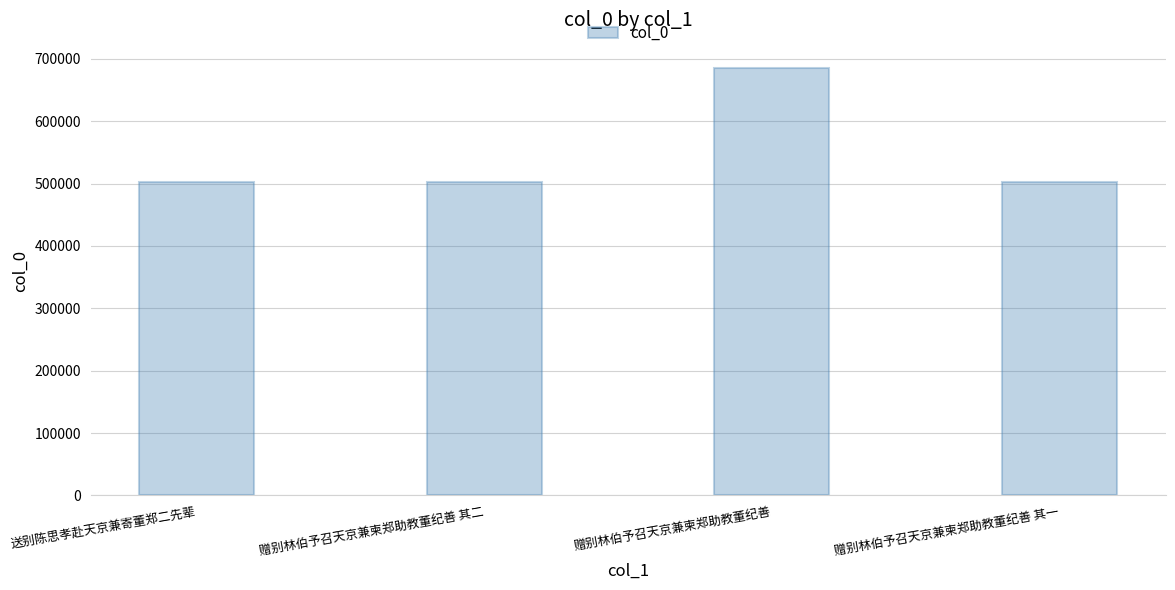

What is the approximate value at 赠别林伯予召天京兼柬郑助教董纪善 其一?

502894